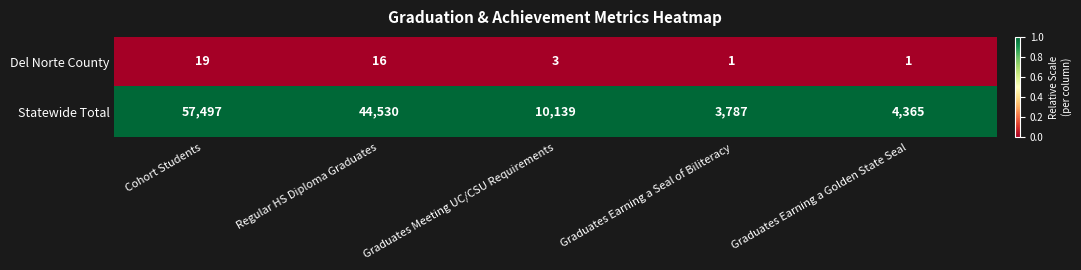

Rank the series by their average value, from highest to lowest.

Statewide Total, Del Norte County